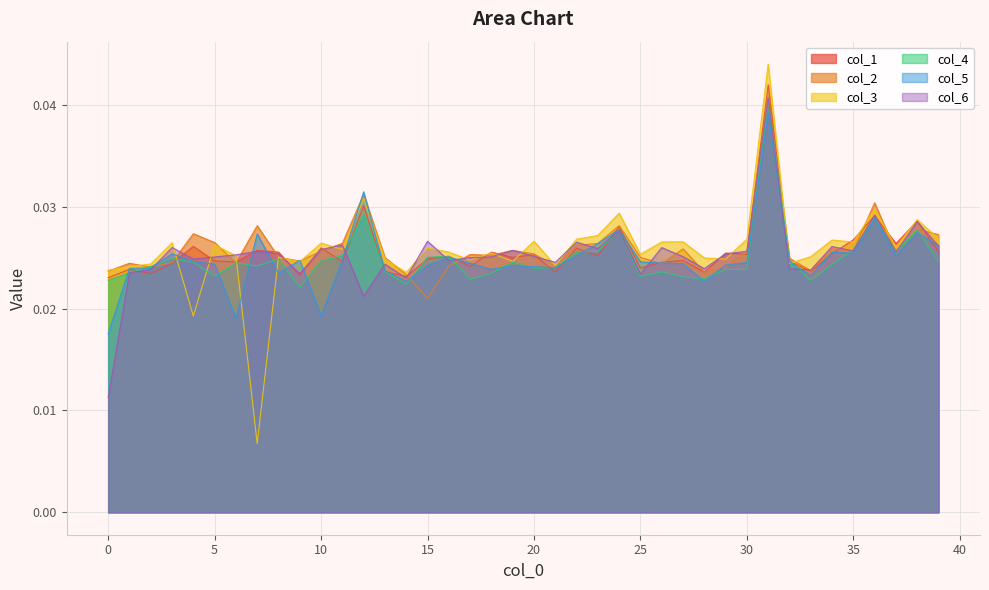

What is the sum of all 5 values?

1.0